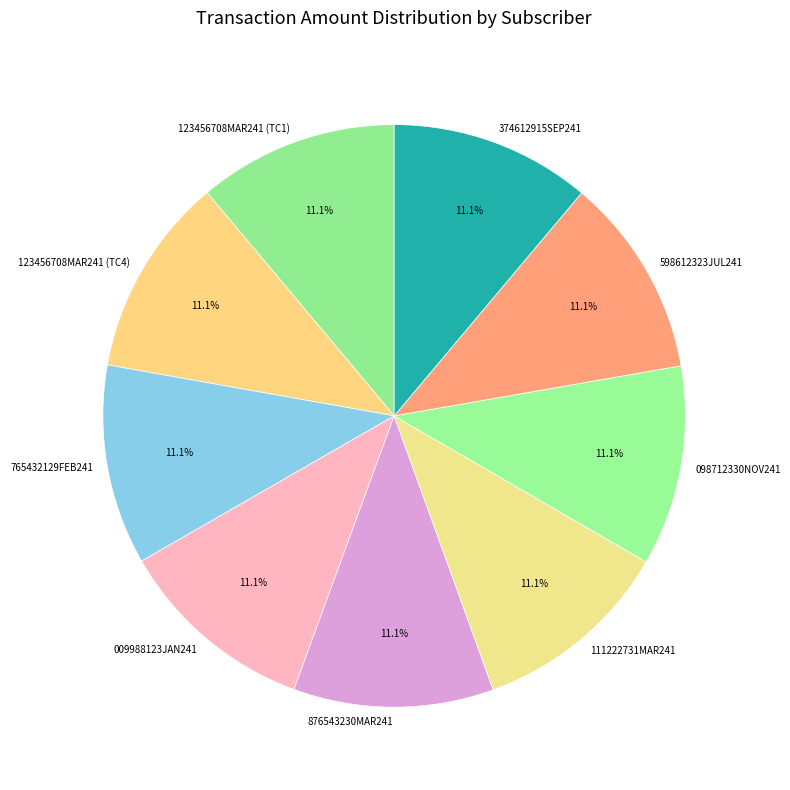

To the nearest percent, what percentage of the pie is 598612323JUL241?

11%